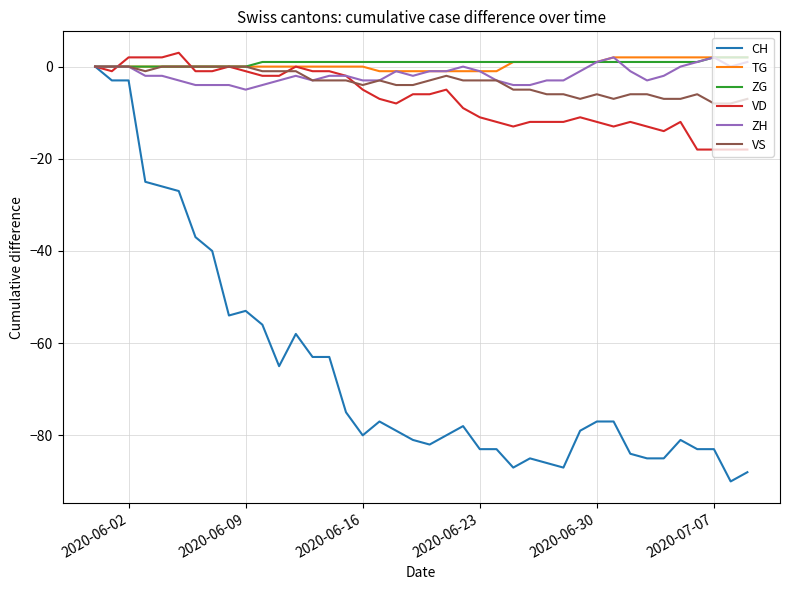

Which series has the widest spread of values?

CH